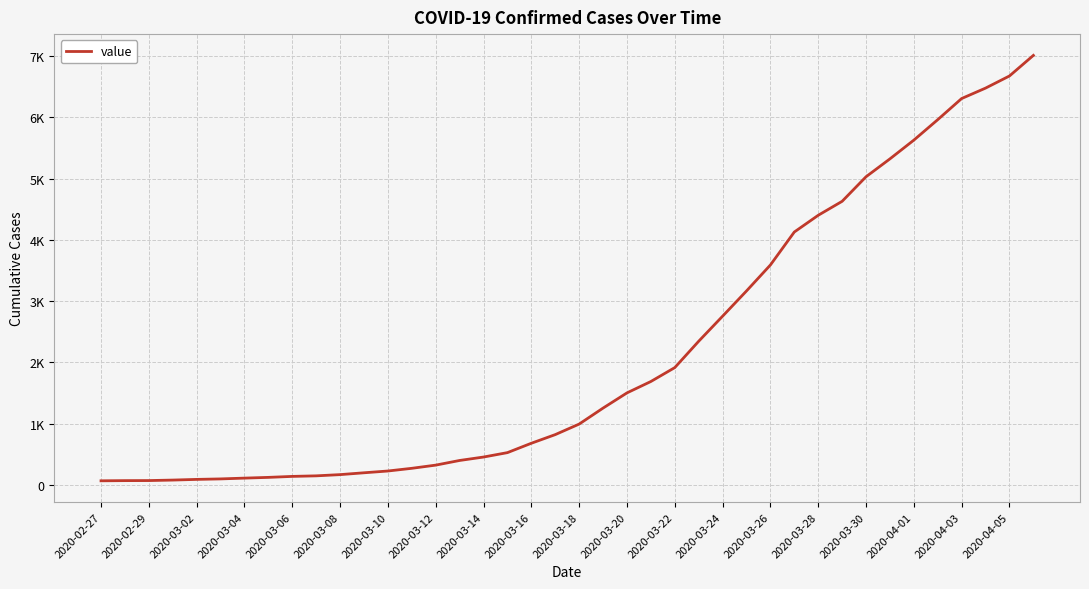

Where is the data nearest to the value 3538?

2020-03-26